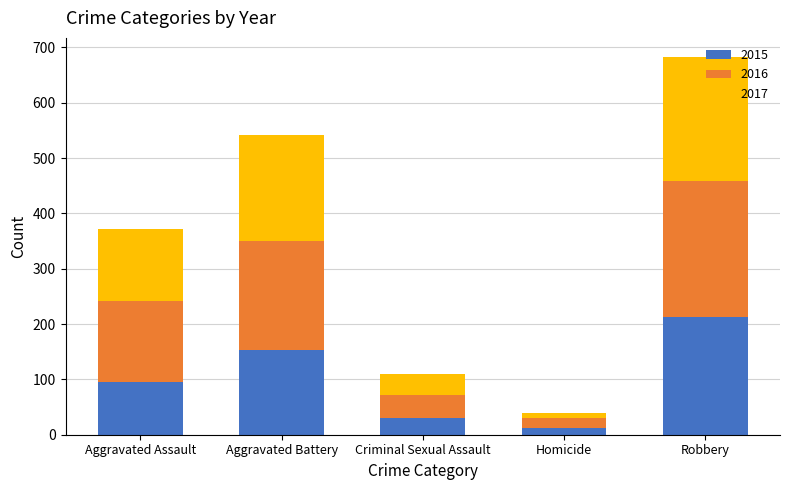

What is the total value across all series at Aggravated Assault?

372